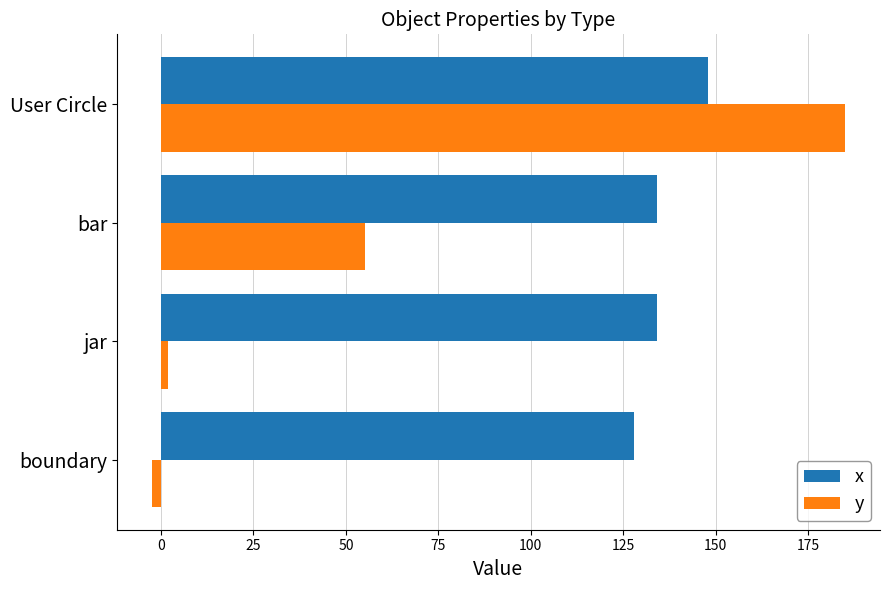

What is the difference between the maximum and minimum values in the x series?

20.0